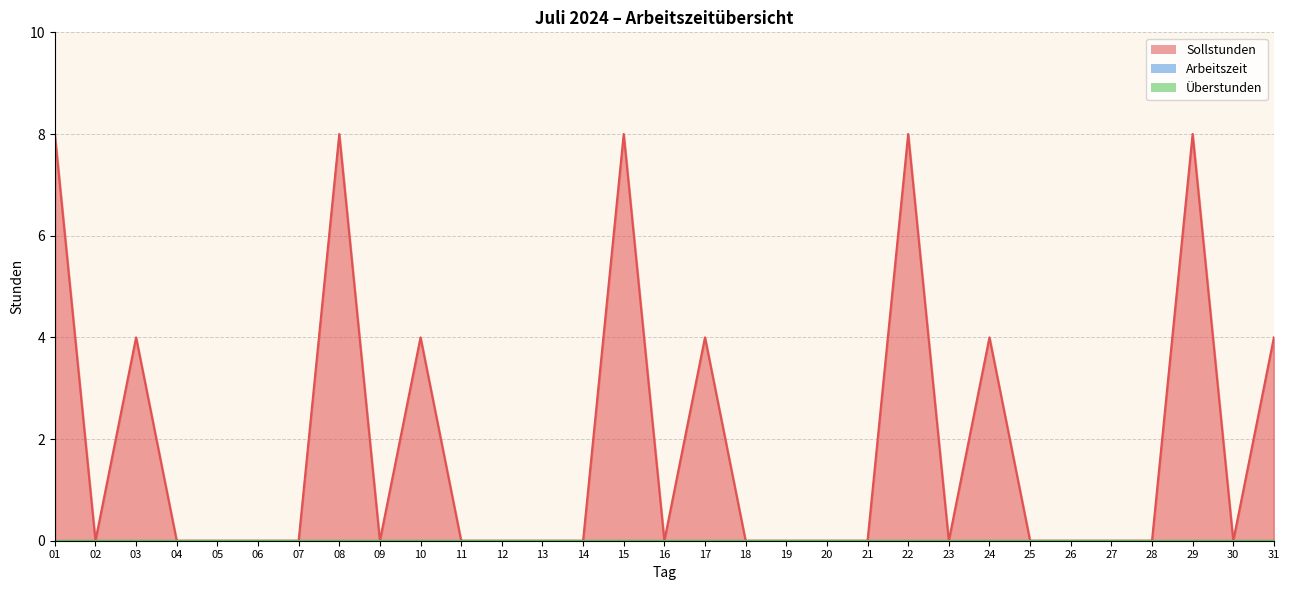

True or false: Arbeitszeit has more than 1 points higher than both neighbors.

False